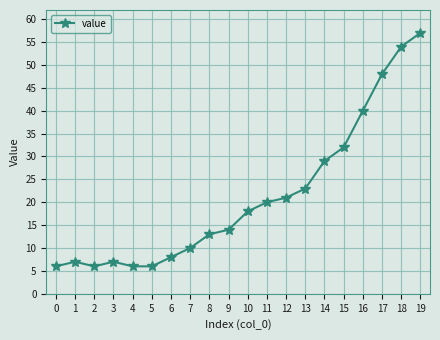

Reading left to right, transcribe all the data shown in this chart.

6	7	6	7	6	6	8	10	13	14	18	20	21	23	29	32	40	48	54	57